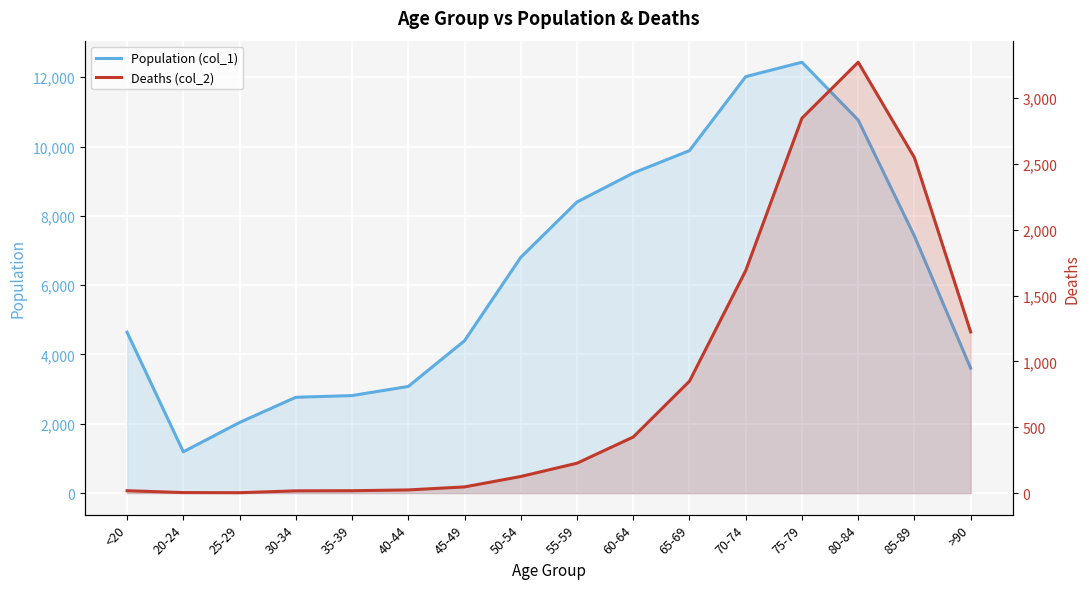

True or false: Population (col_1) and Deaths (col_2) cross at least once.

False